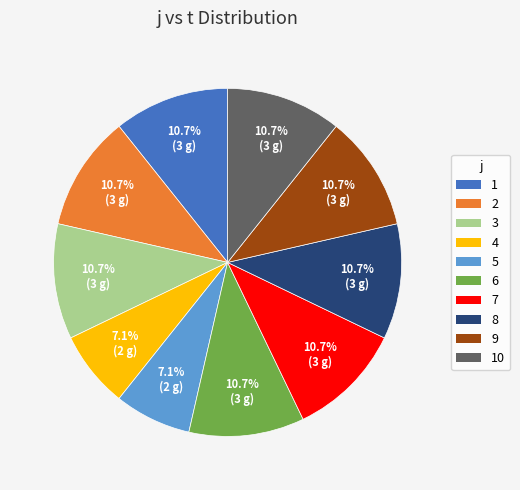

Count the number of slices in the pie.

10